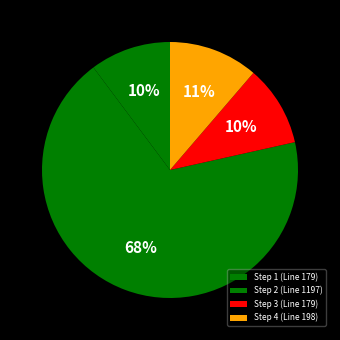

How many segments does this pie chart have?

4